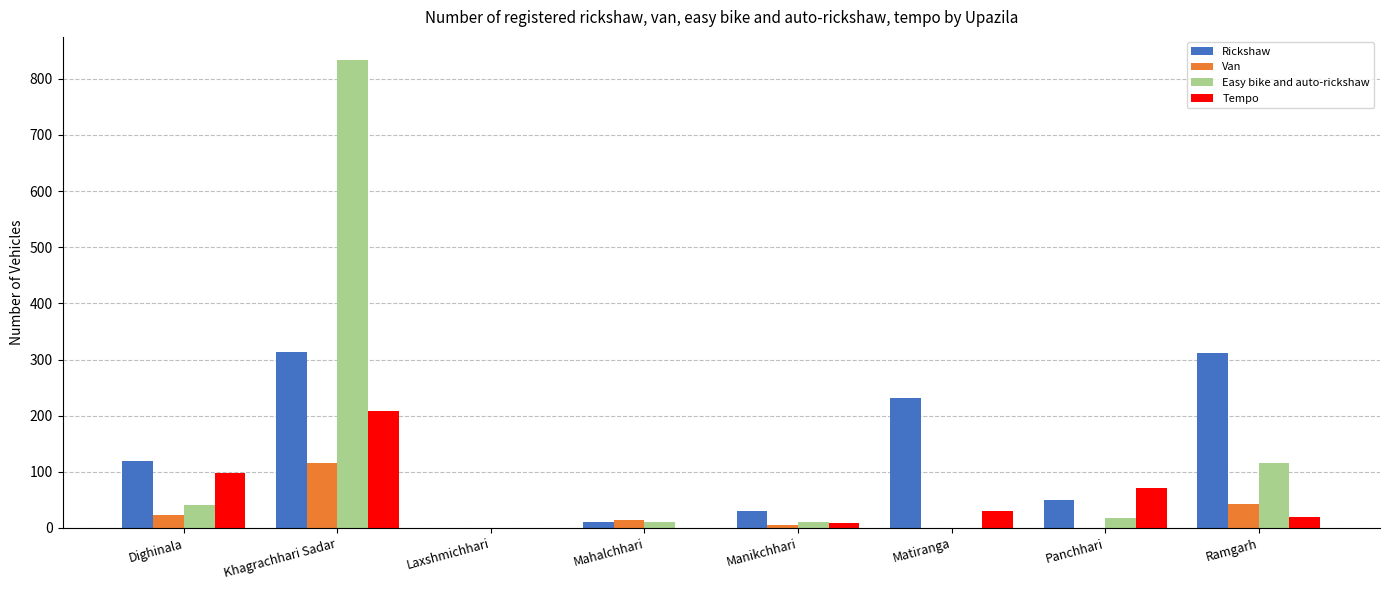

What is the difference between the Easy bike and auto-rickshaw values at Khagrachhari Sadar and Dighinala?

793